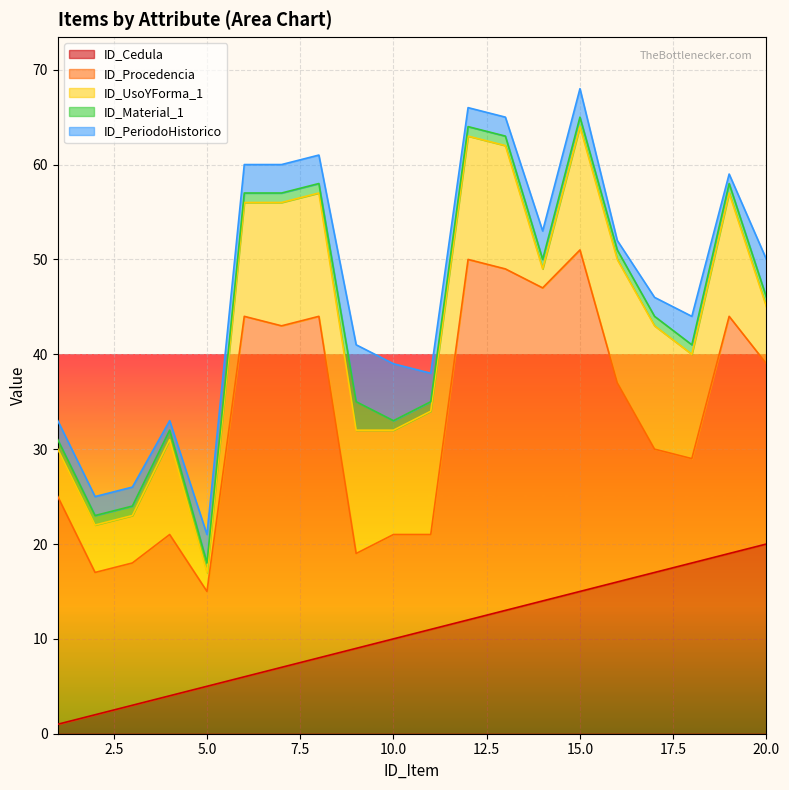

List the series in order of their peak value, lowest first.

ID_Material_1, ID_PeriodoHistorico, ID_UsoYForma_1, ID_Cedula, ID_Procedencia